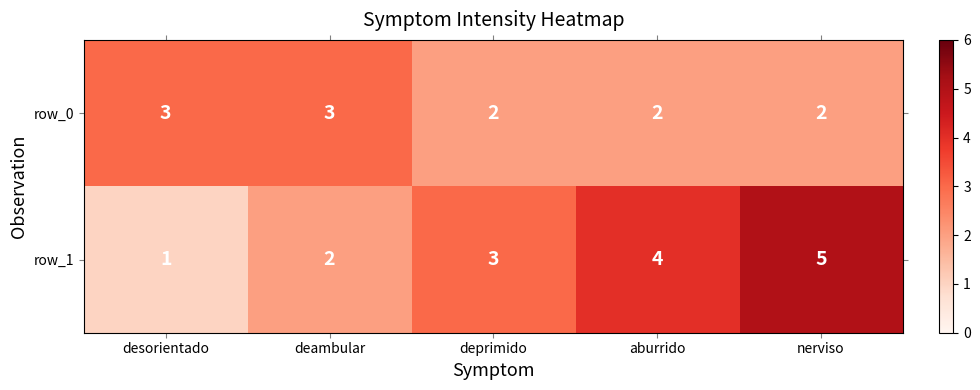

How many row_0 values are between 2 and 3?

5